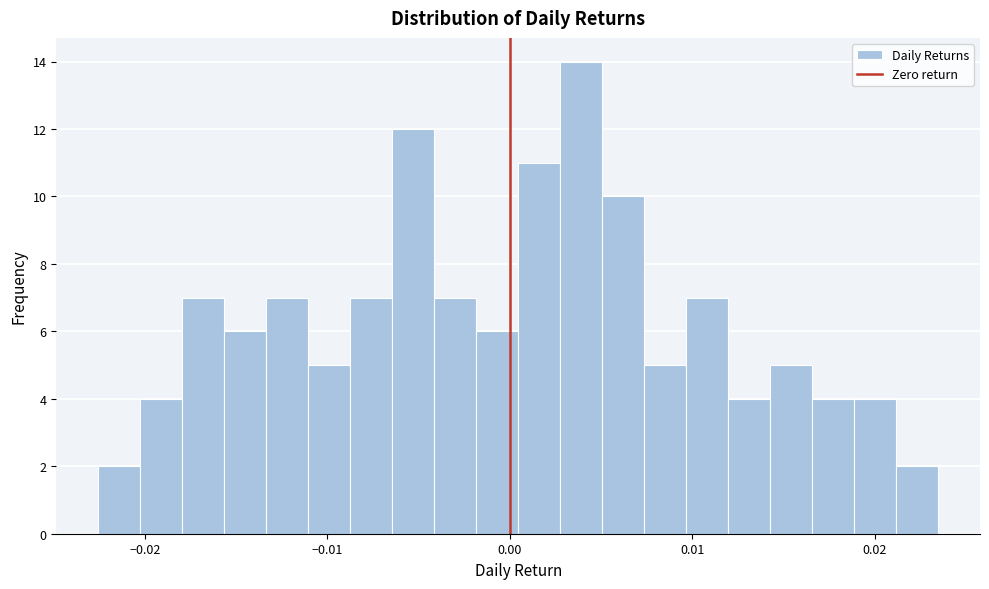

Around what value on the x-axis is the tallest bar? Give the approximate position of its centre, as read against the axis.

0.004